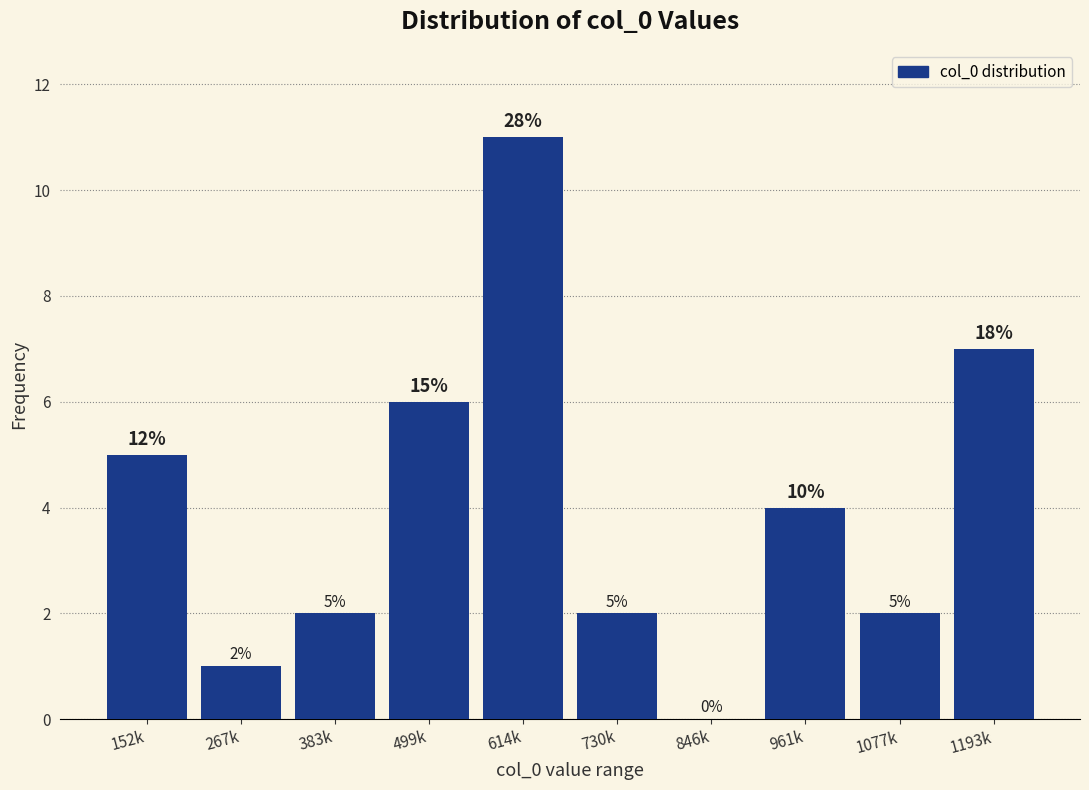

Reading right to left, what are all the values shown in this chart?

1193k=7	1077k=2	961k=4	846k=0	730k=2	614k=11	499k=6	383k=2	267k=1	152k=5